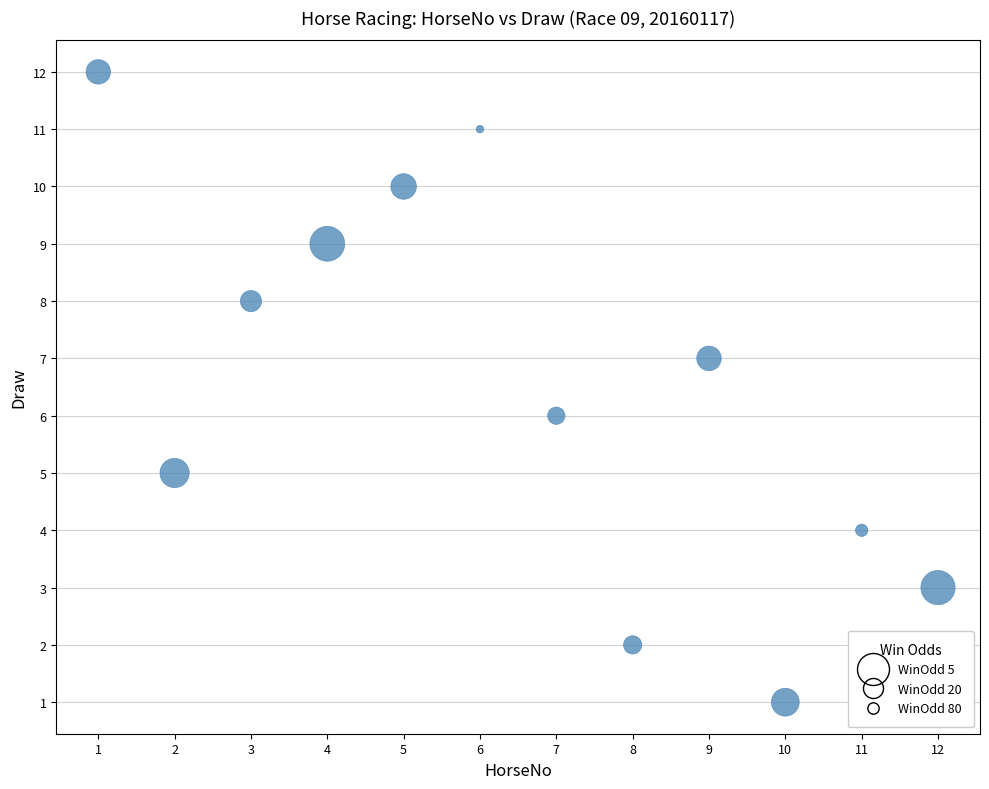

What is the average X value?

6